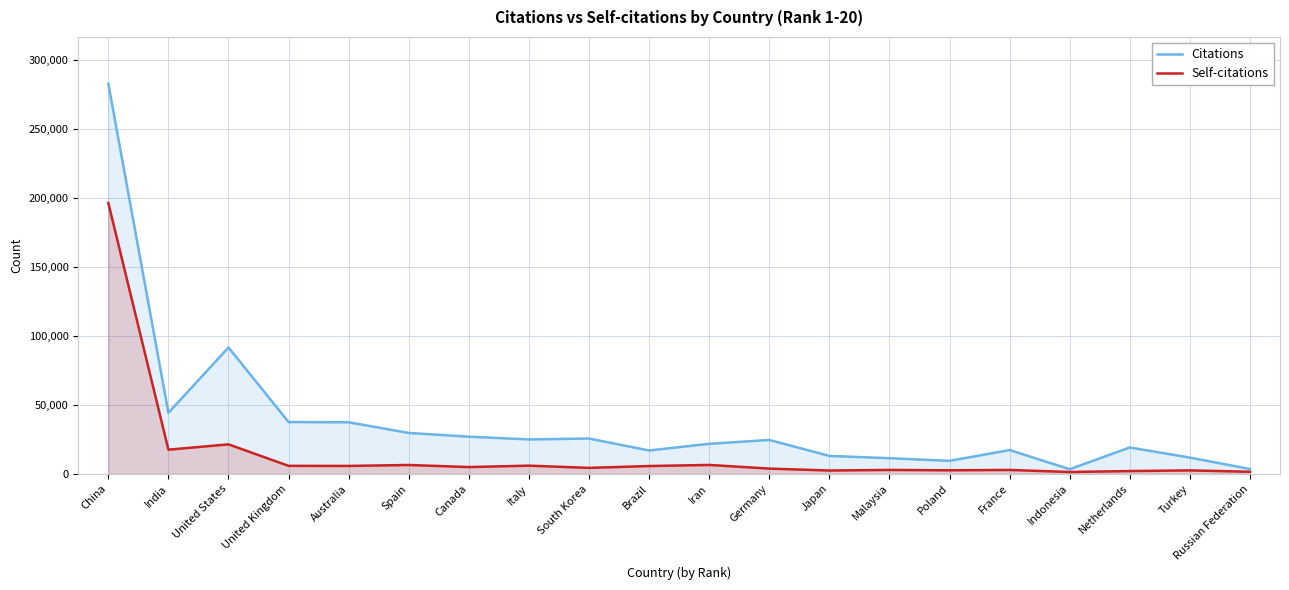

Count the number of data series in this chart.

2